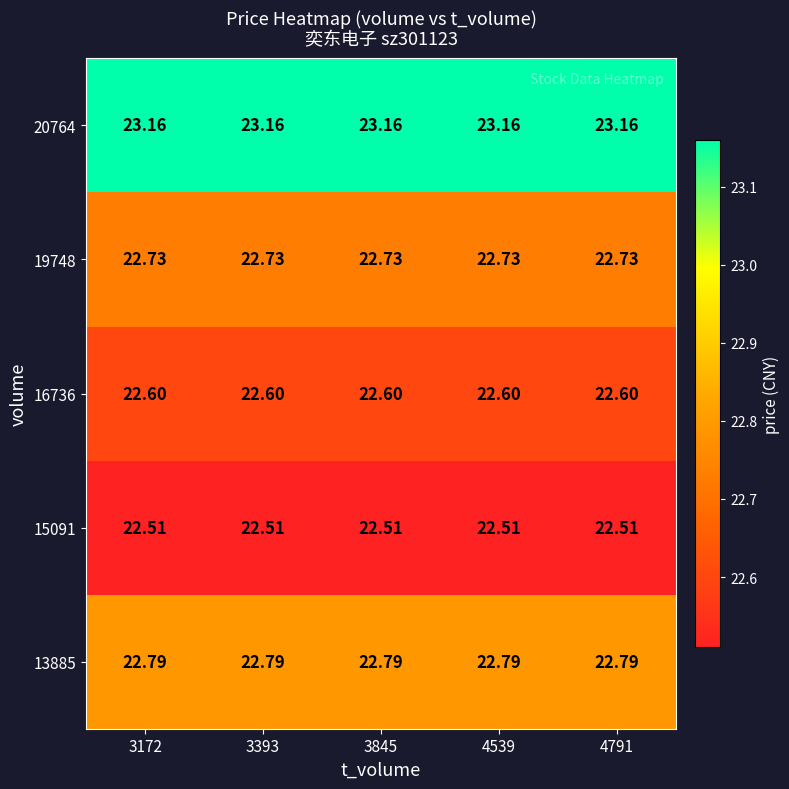

How many series are shown in this chart?

5